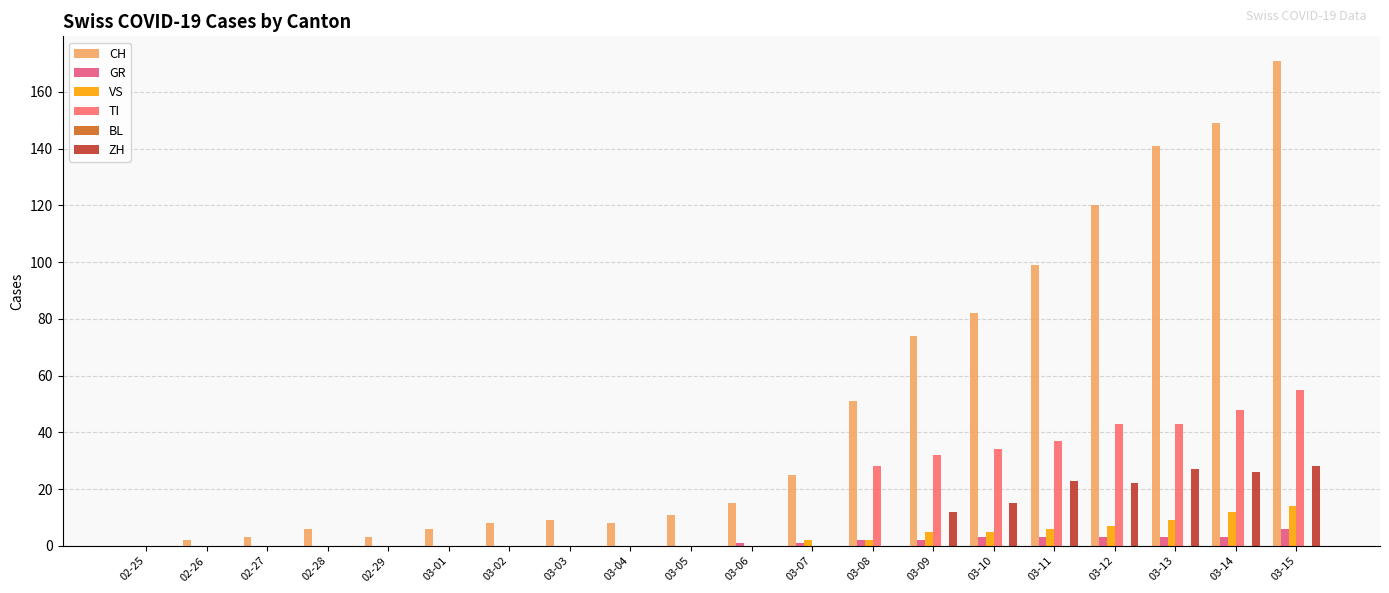

At how many categories does at least one series exceed 4?

16